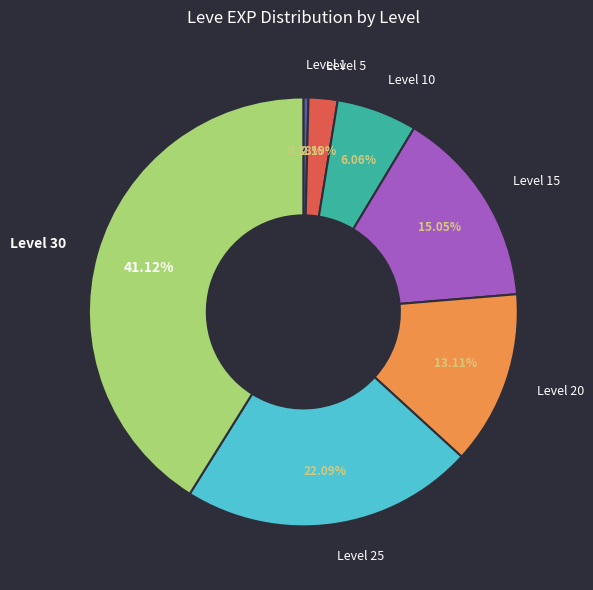

To the nearest percent, what is the difference between the largest and smallest slice percentages?

41%